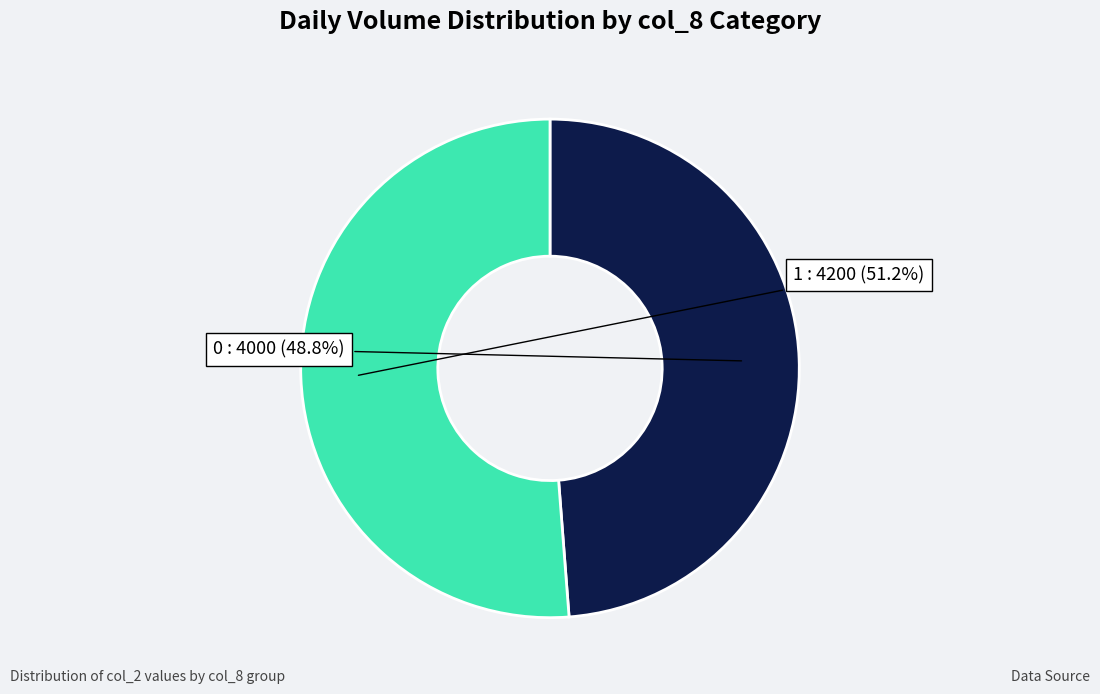

Is there a majority slice in this chart?

Yes